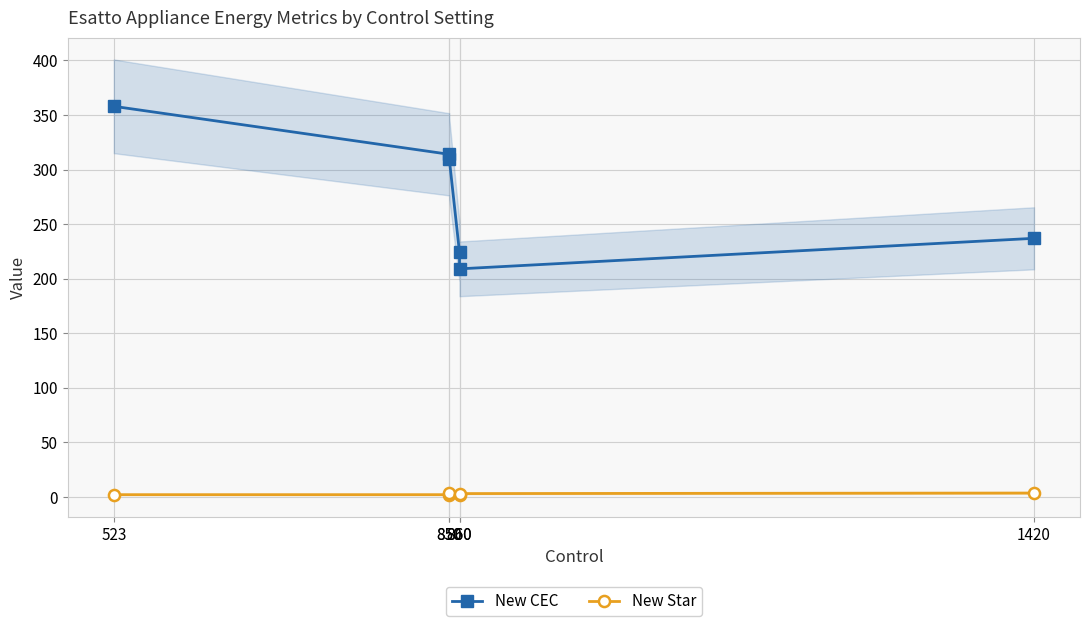

What is the greatest value displayed?

358.0